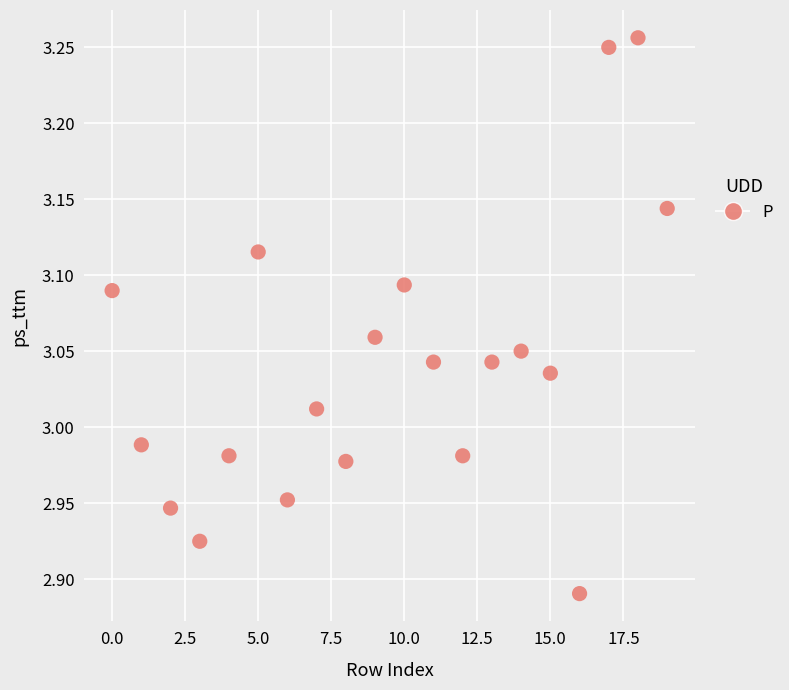

What is the range of Y values (max minus min)?

0.4